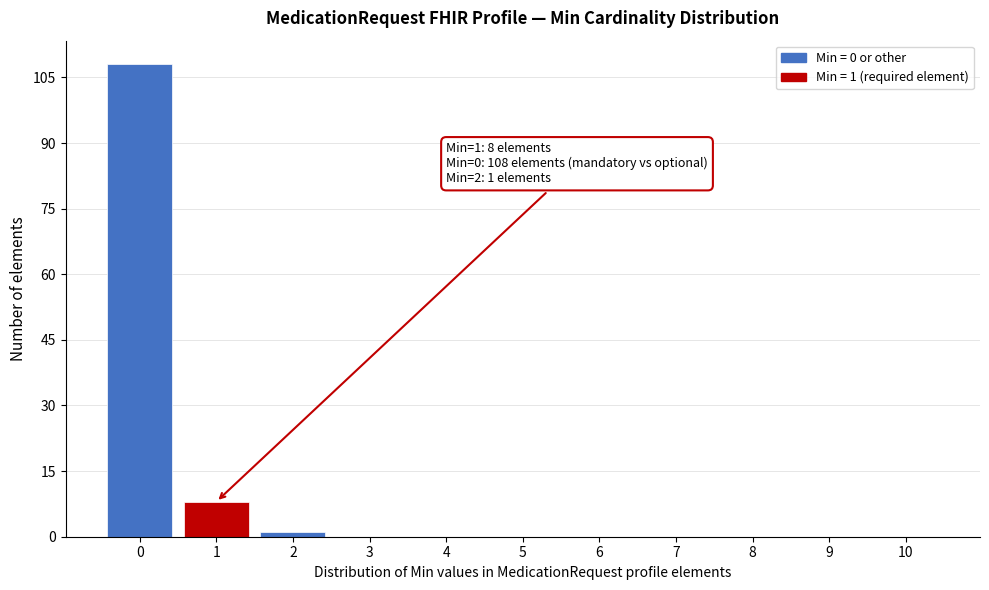

Reading left to right, list all the values displayed in this chart.

0=108	1=8	2=1	3=0	4=0	5=0	6=0	7=0	8=0	9=0	10=0